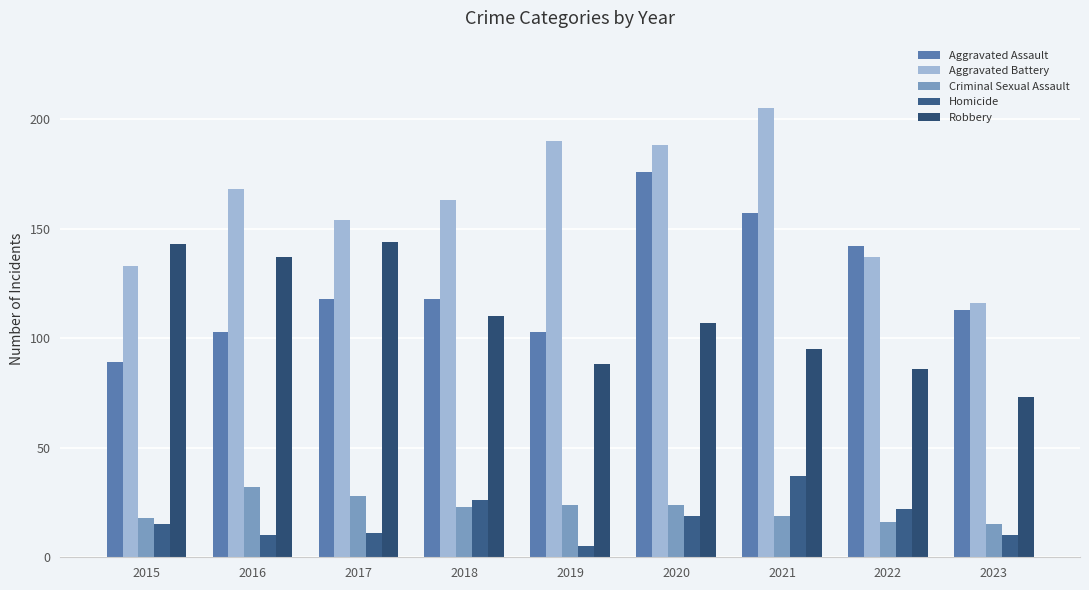

Which category has the lowest value in the Aggravated Battery series?

2023